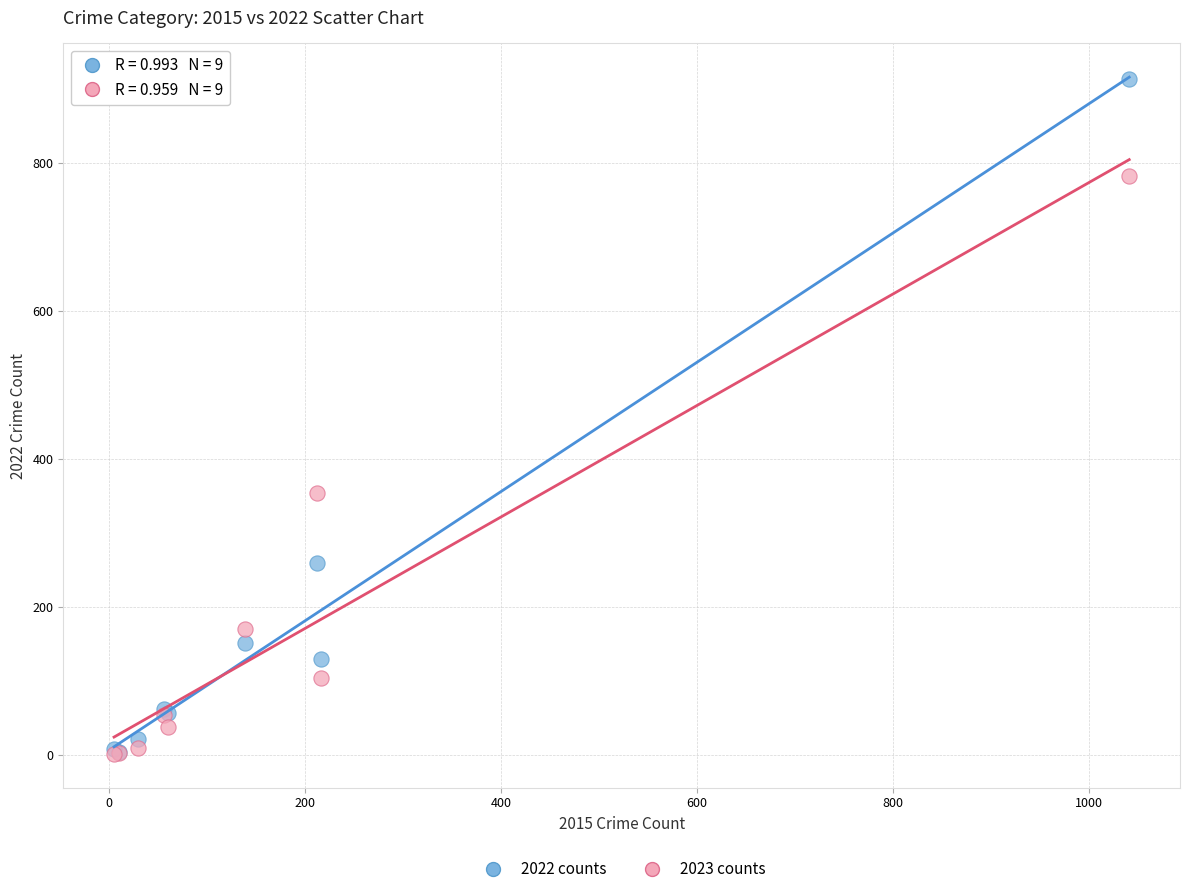

Which series has the largest Y range (max minus min)?

2022 counts